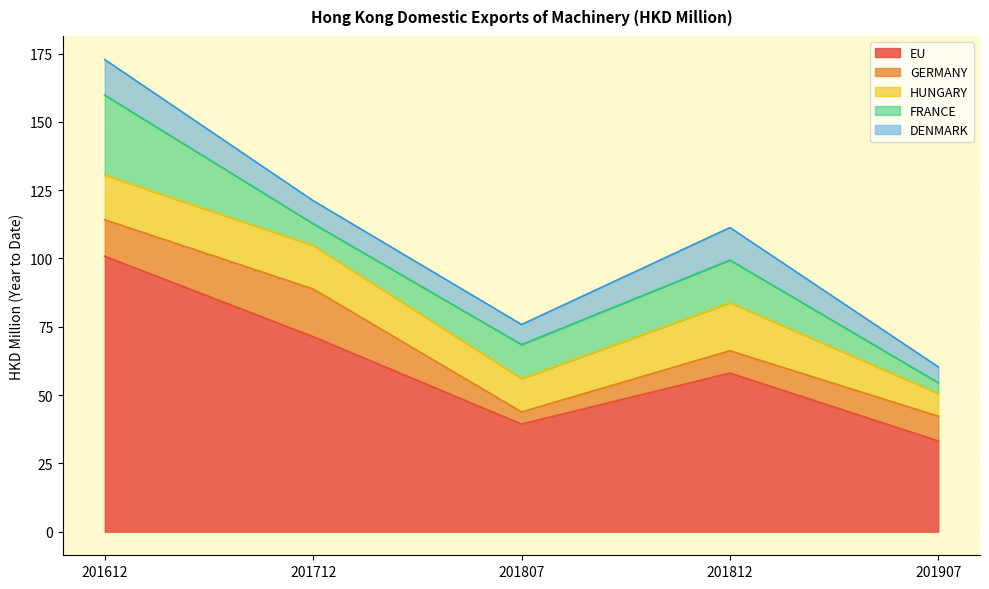

What is the maximum value for FRANCE?

29.2